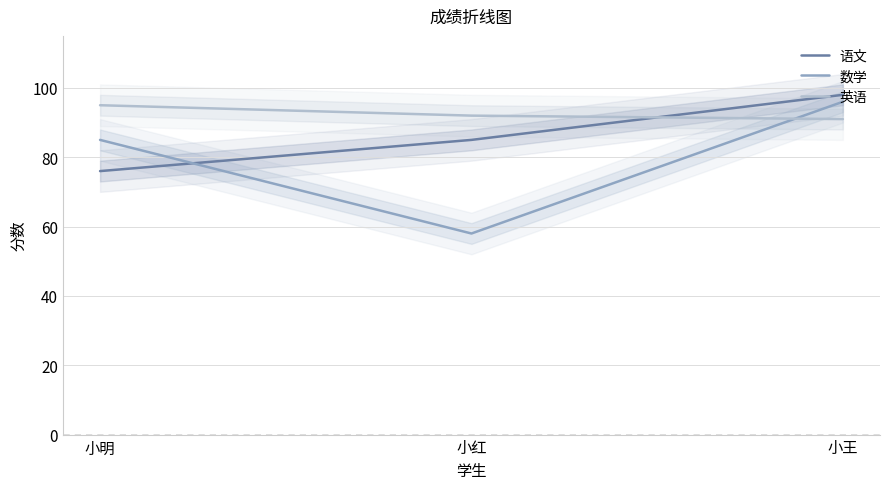

Rank the series by their maximum value, from lowest to highest.

英语, 数学, 语文